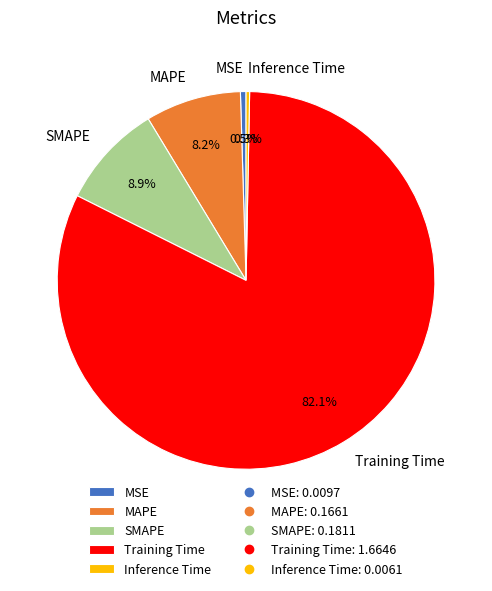

Which slice is the largest?

Training Time